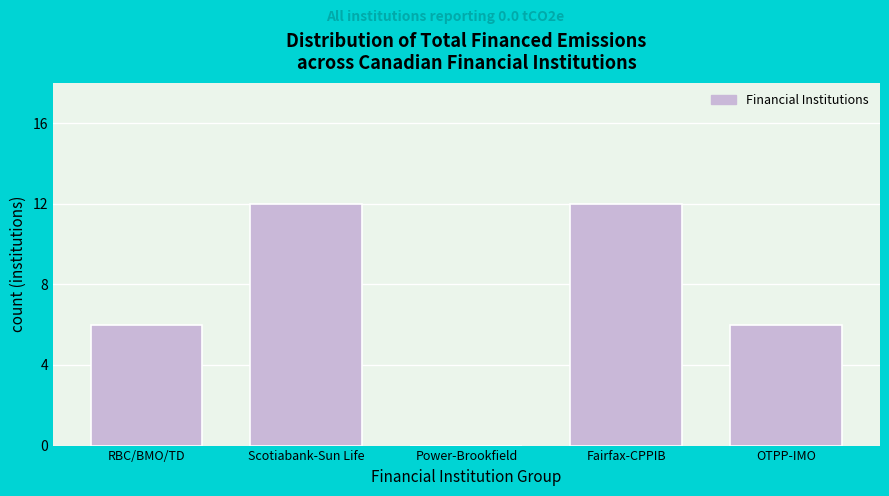

Reading left to right, what are all the values shown in this chart?

RBC/BMO/TD=6	Scotiabank-Sun Life=12	Power-Brookfield=0	Fairfax-CPPIB=12	OTPP-IMO=6